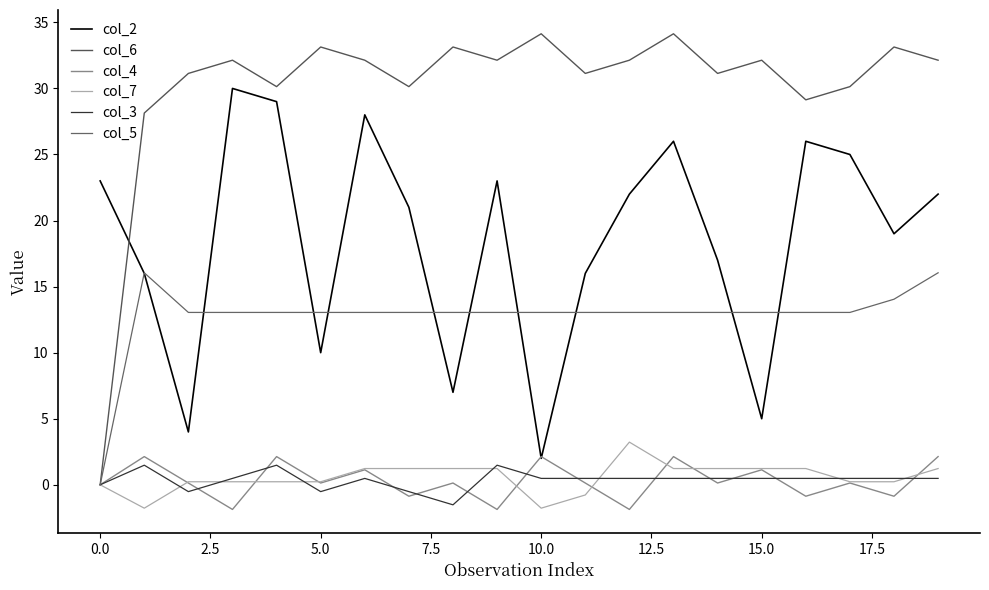

Which category has the highest value across all series?

10